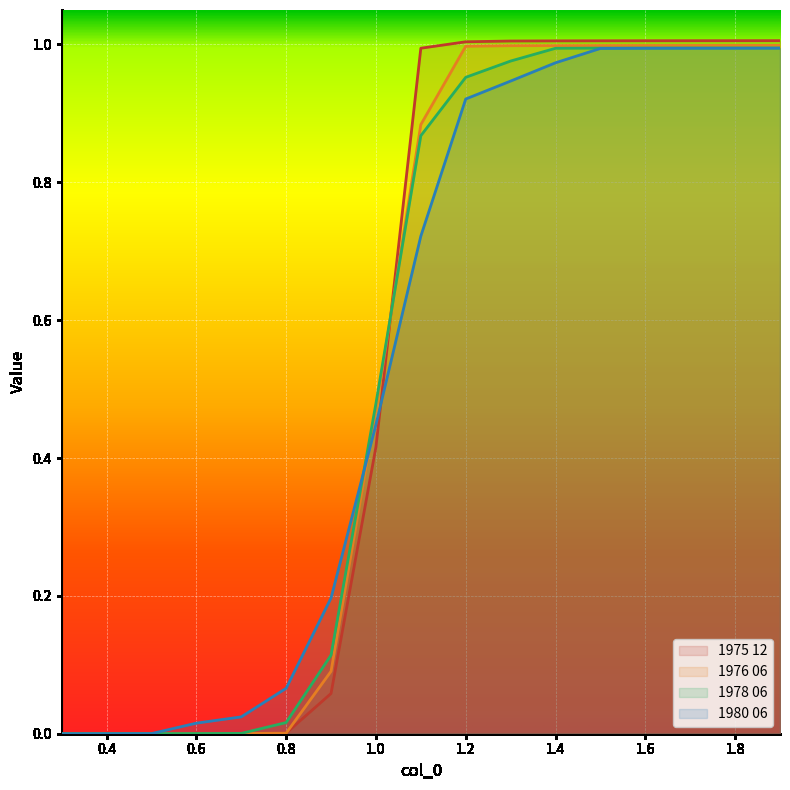

What is the label of the 13th point from the left?

1.5